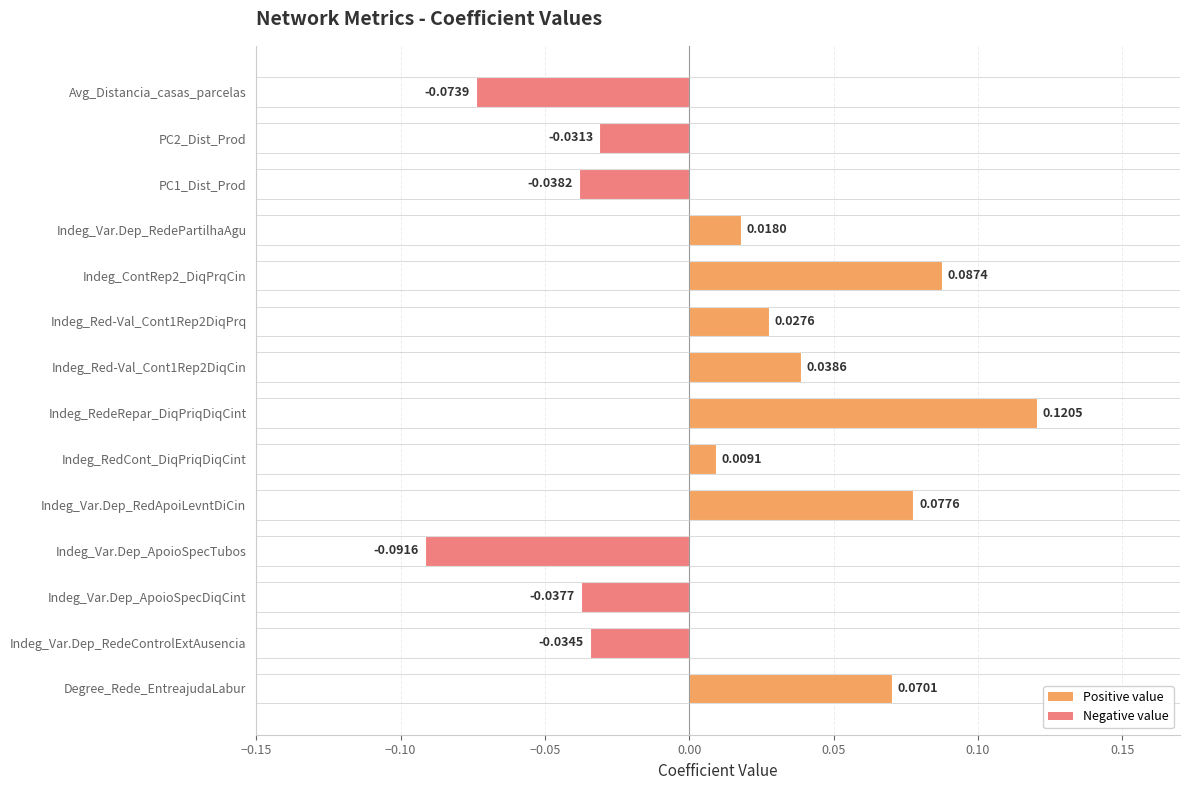

Rank the categories by value from lowest to highest.

Indeg_Var.Dep_ApoioSpecTubos, Avg_Distancia_casas_parcelas, PC1_Dist_Prod, Indeg_Var.Dep_ApoioSpecDiqCint, Indeg_Var.Dep_RedeControlExtAusencia, PC2_Dist_Prod, Indeg_RedCont_DiqPriqDiqCint, Indeg_Var.Dep_RedePartilhaAgu, Indeg_Red-Val_Cont1Rep2DiqPrq, Indeg_Red-Val_Cont1Rep2DiqCin, Degree_Rede_EntreajudaLabur, Indeg_Var.Dep_RedApoiLevntDiCin, Indeg_ContRep2_DiqPrqCin, Indeg_RedeRepar_DiqPriqDiqCint